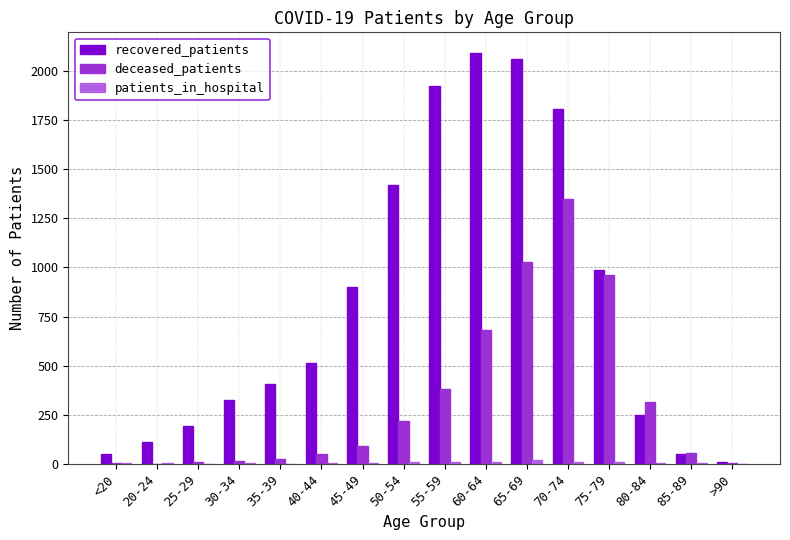

What is the maximum value for deceased_patients?

1348